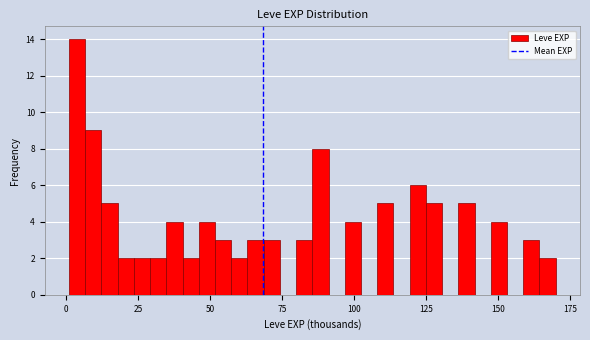

Around what value on the x-axis is the tallest bar? Give the approximate position of its centre, as read against the axis.

5